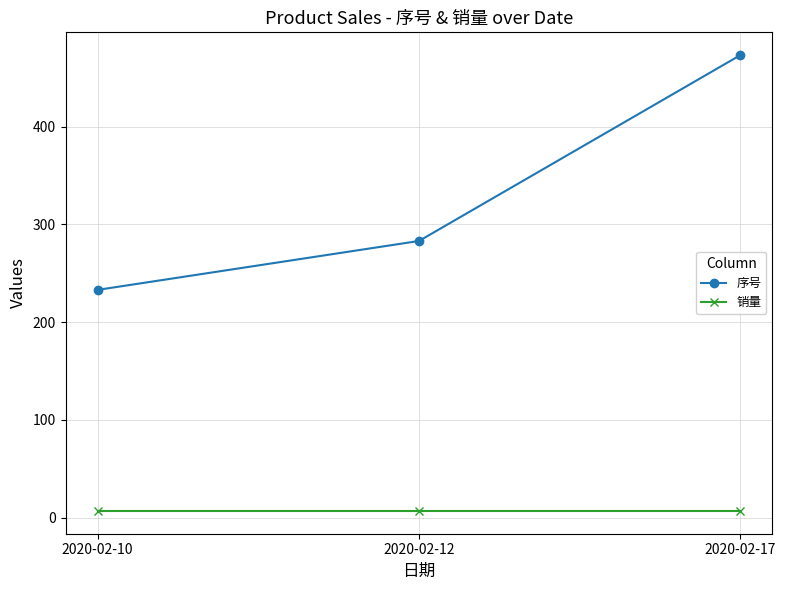

What is the minimum value for 销量?

7